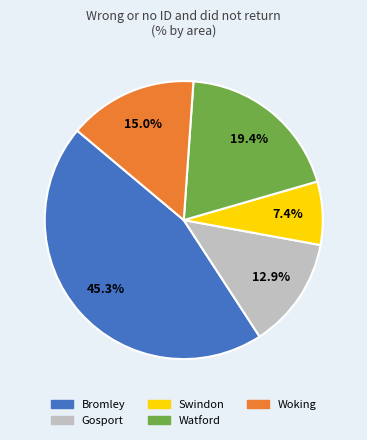

To the nearest percent, what is the combined percentage of Watford and Swindon?

27%